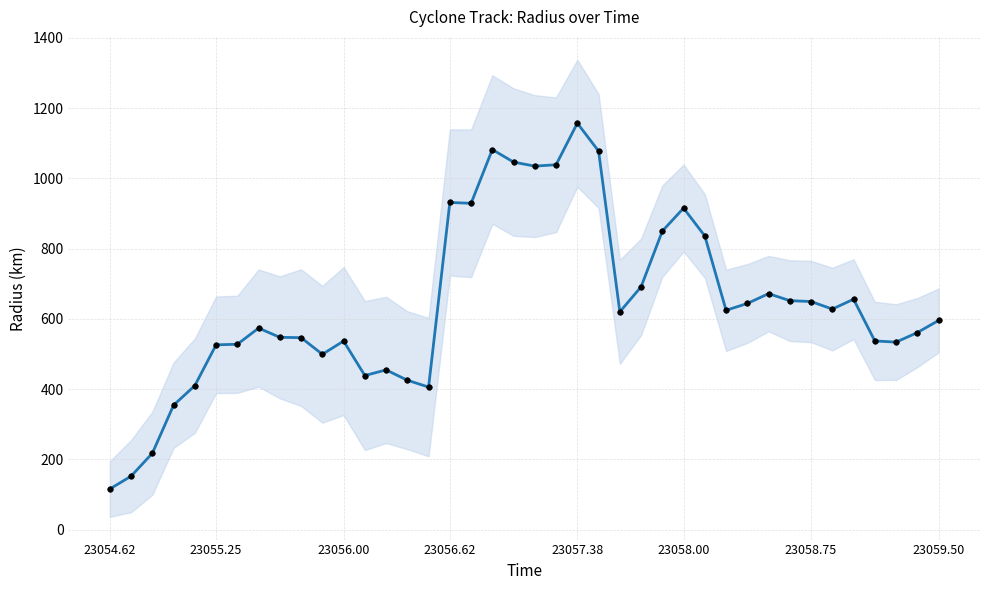

How many values are below 619?

20